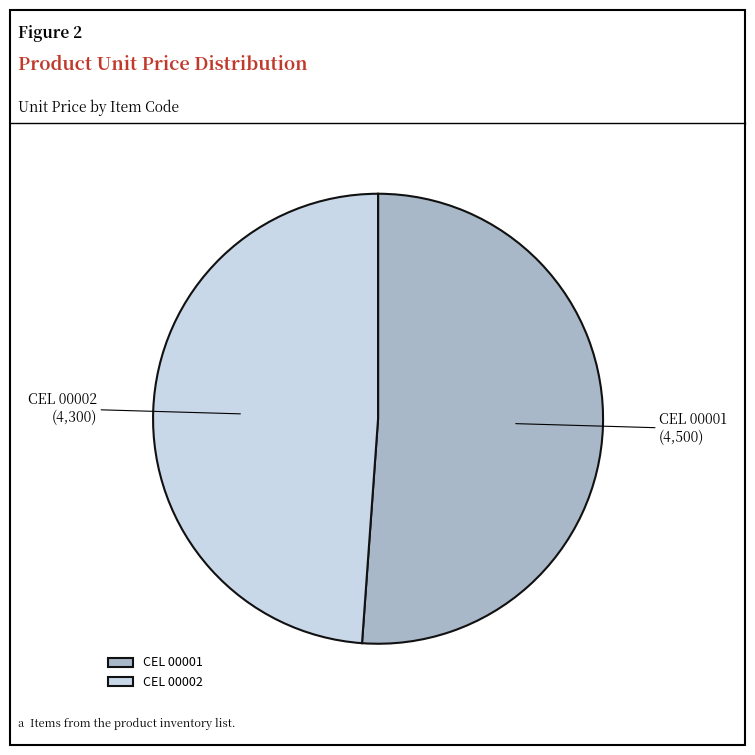

Do CEL 00002 and CEL 00001 together represent more than half of the pie?

Yes